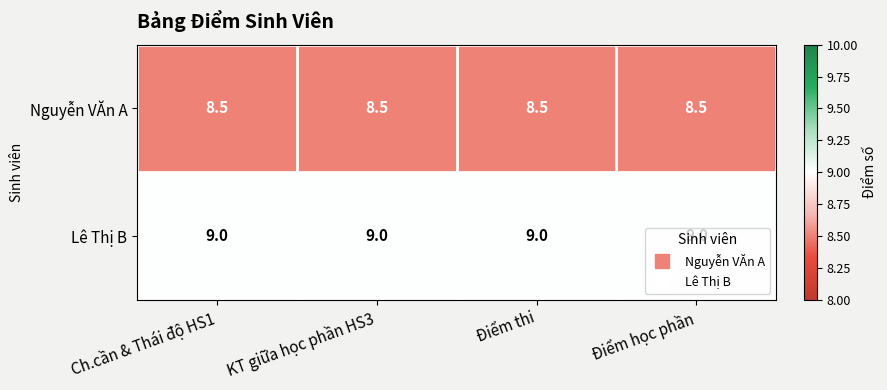

How many distinct data groups are displayed?

2